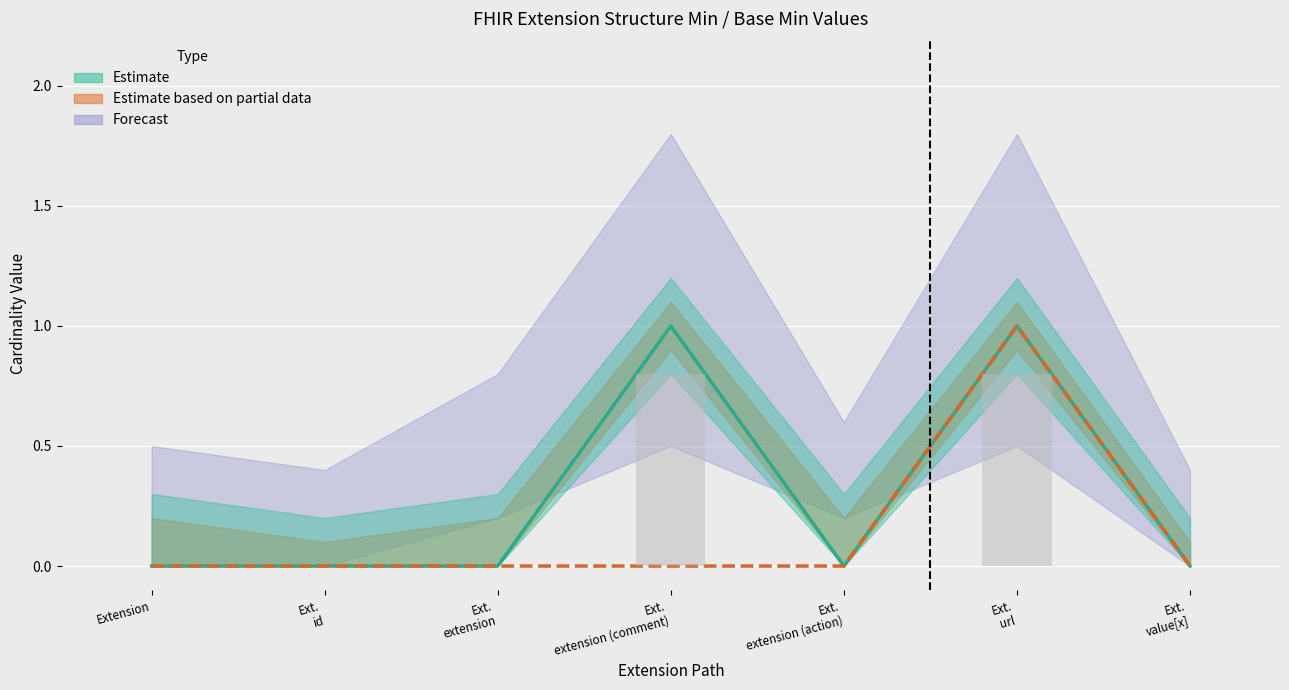

Are the bars horizontal?

No